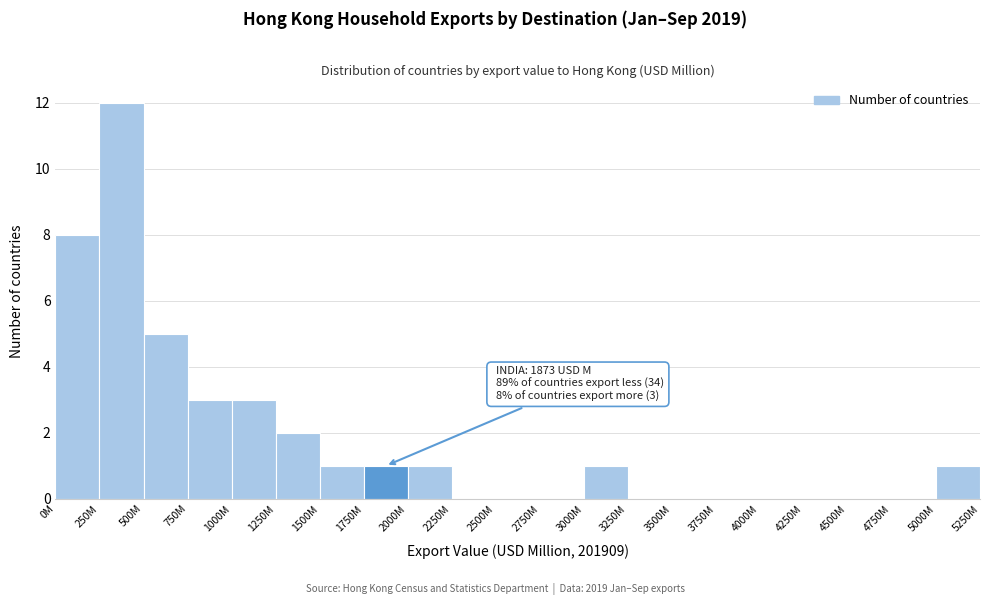

Reading right to left, what are all the values shown in this chart?

5000M=1	4750M=0	4500M=0	4250M=0	4000M=0	3750M=0	3500M=0	3250M=0	3000M=1	2750M=0	2500M=0	2250M=0	2000M=1	1750M=1	1500M=1	1250M=2	1000M=3	750M=3	500M=5	250M=12	0M=8